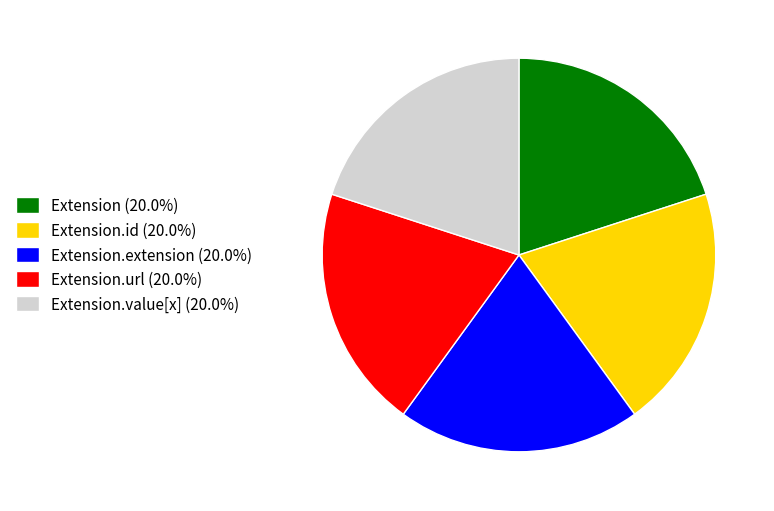

Is there a majority slice in this chart?

No